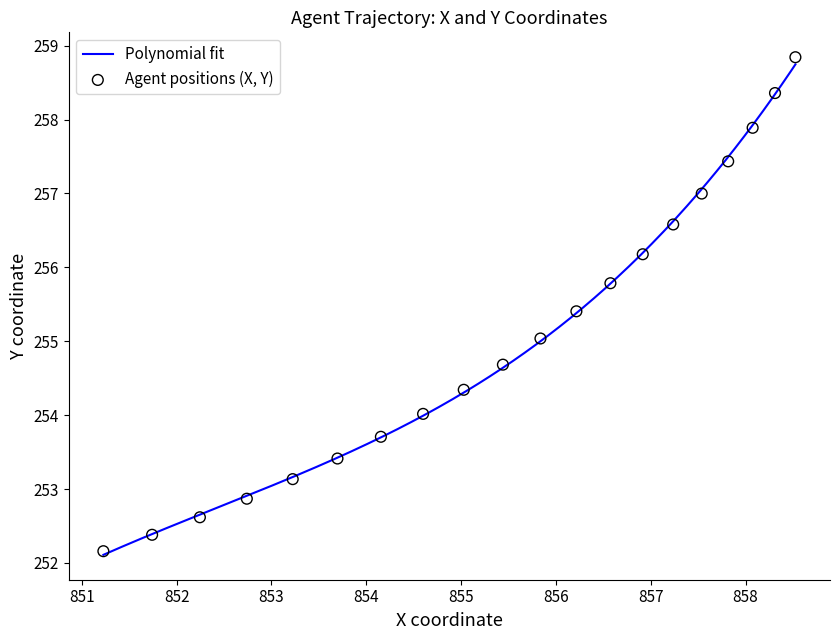

What is the change in value from 10.0 to 11.5?

+4.8